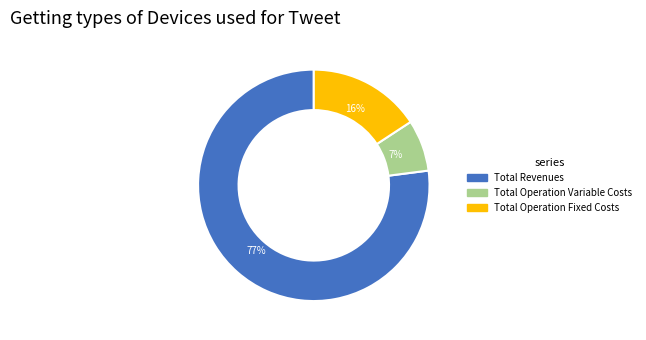

Is there any slice that represents more than half of the pie?

Yes